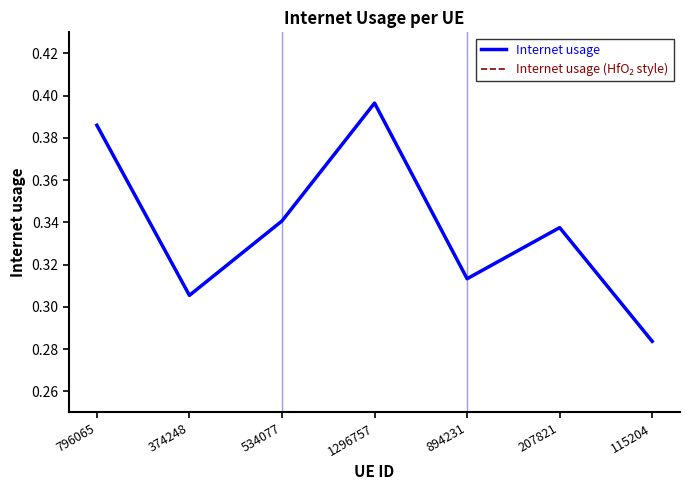

What is the lowest value of the Internet usage series?

0.3